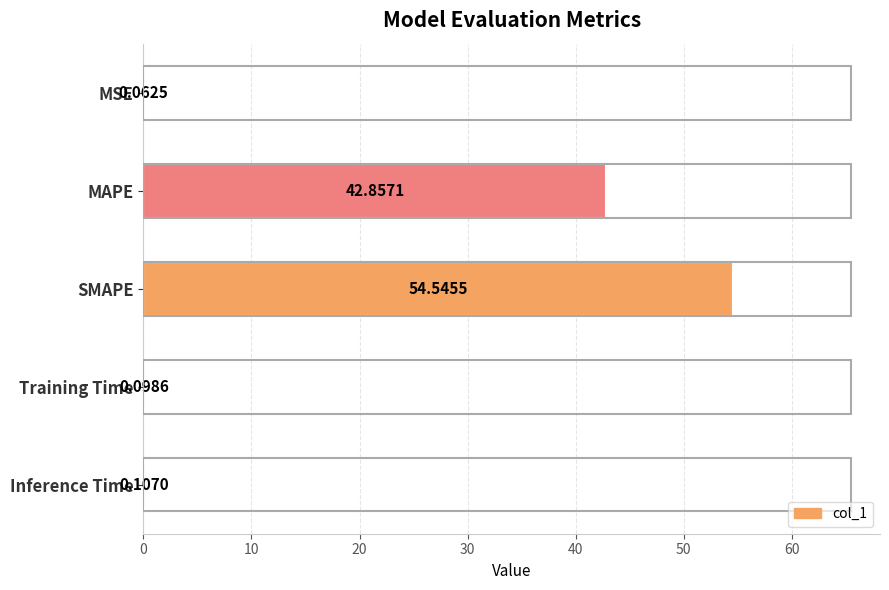

Which label corresponds to the largest value in the chart?

SMAPE